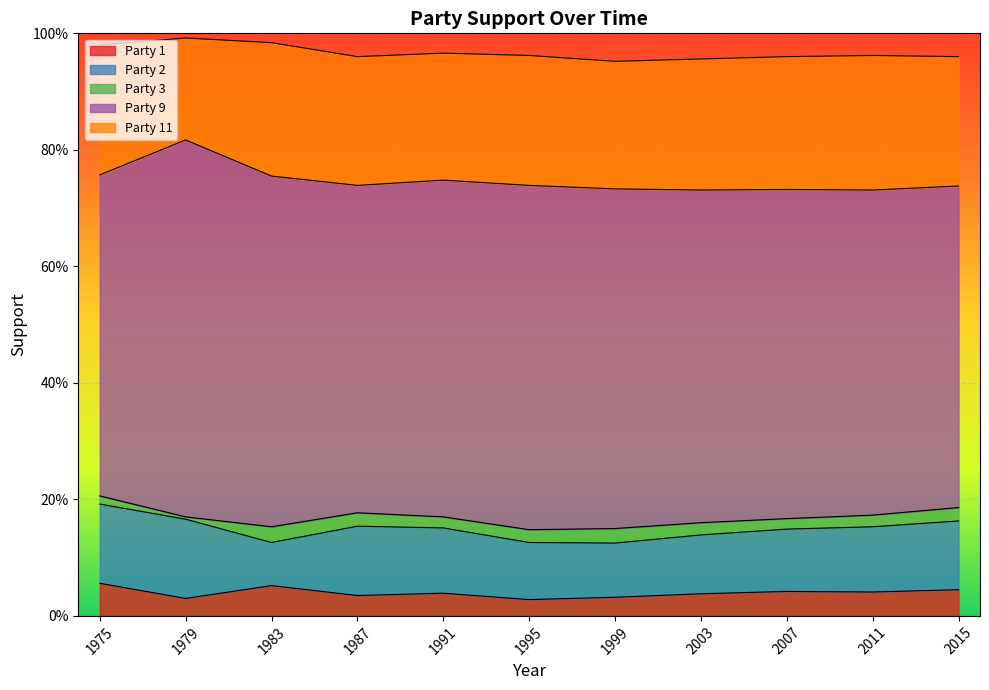

Reading right to left, transcribe all the data shown in this chart.

Party 1: 2015=0.0	2011=0.0	2007=0.0	2003=0.0	1999=0.0	1995=0.0	1991=0.0	1987=0.0	1983=0.1	1979=0.0	1975=0.1
Party 2: 2015=0.1	2011=0.1	2007=0.1	2003=0.1	1999=0.1	1995=0.1	1991=0.1	1987=0.1	1983=0.1	1979=0.1	1975=0.1
Party 3: 2015=0.0	2011=0.0	2007=0.0	2003=0.0	1999=0.0	1995=0.0	1991=0.0	1987=0.0	1983=0.0	1979=0.0	1975=0.0
Party 9: 2015=0.6	2011=0.6	2007=0.6	2003=0.6	1999=0.6	1995=0.6	1991=0.6	1987=0.6	1983=0.6	1979=0.6	1975=0.6
Party 11: 2015=0.2	2011=0.2	2007=0.2	2003=0.2	1999=0.2	1995=0.2	1991=0.2	1987=0.2	1983=0.2	1979=0.2	1975=0.2